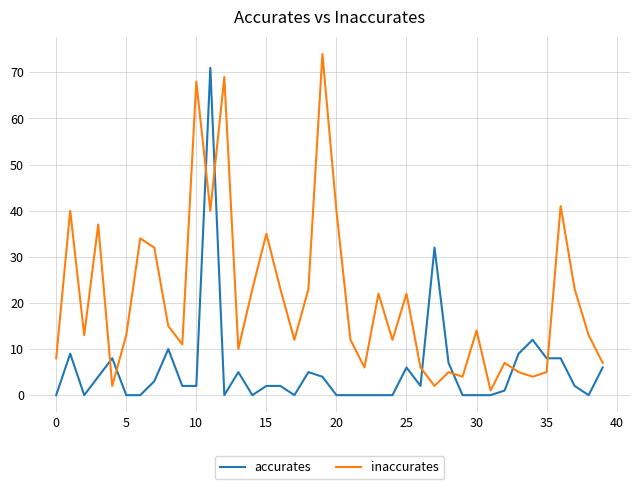

True or false: accurates has more than 0 points higher than both neighbors.

True